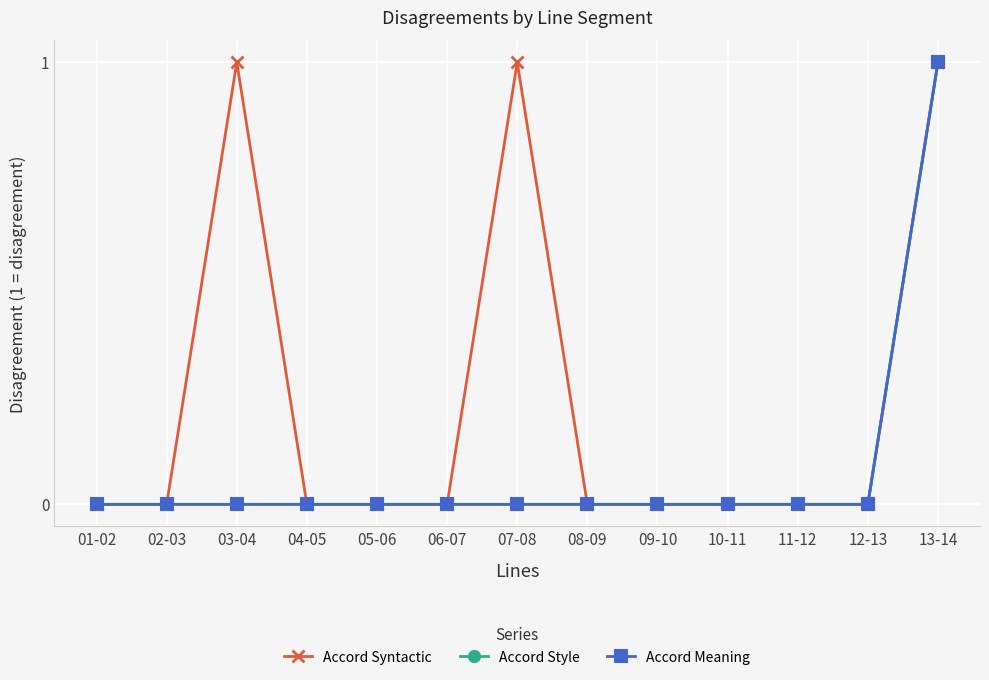

The value of Accord Meaning at 05-06 is -1. True or false?

False